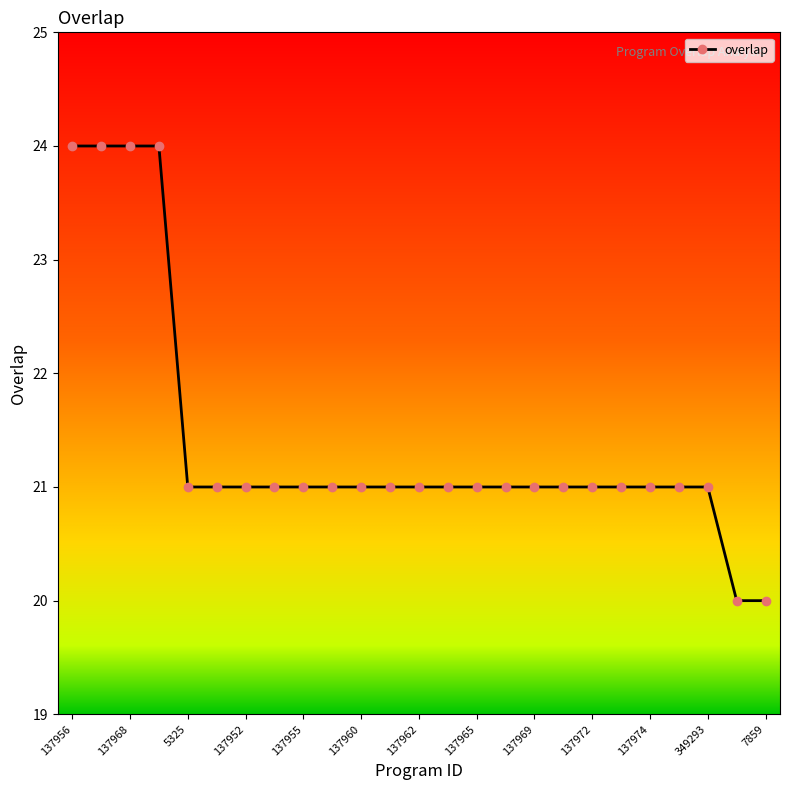

What is the value of the 19th point from the left?

21